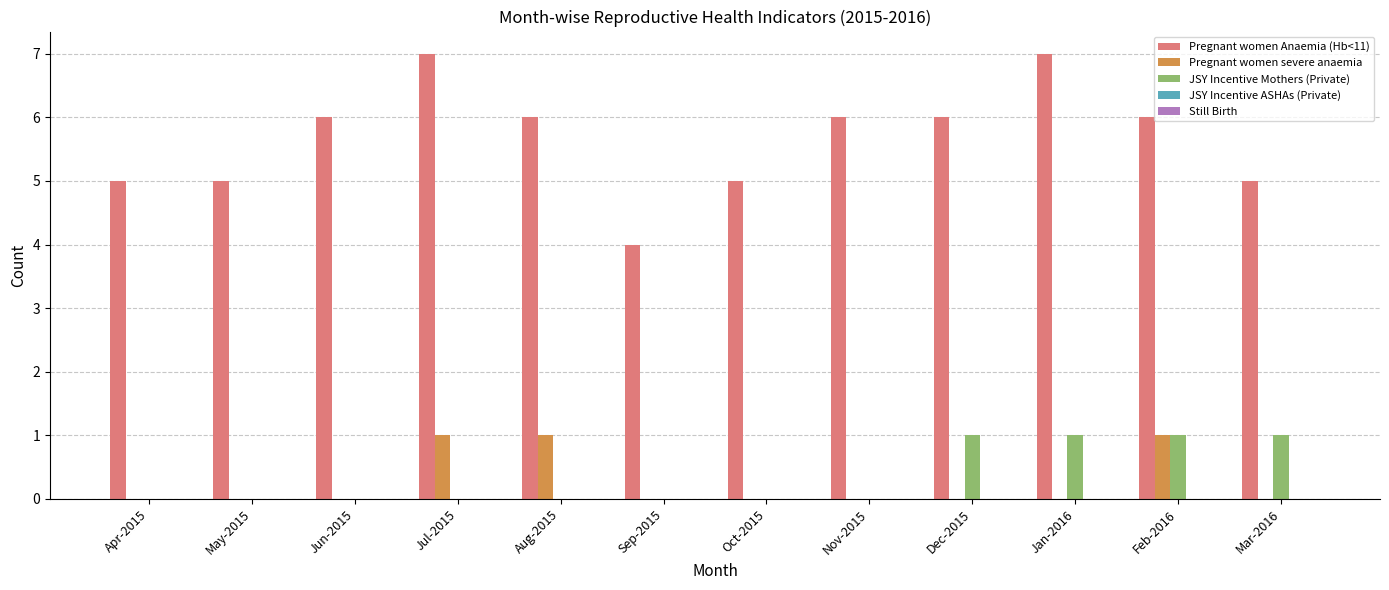

Count the Pregnant women Anaemia (Hb<11) values in the range 5 to 6.

9